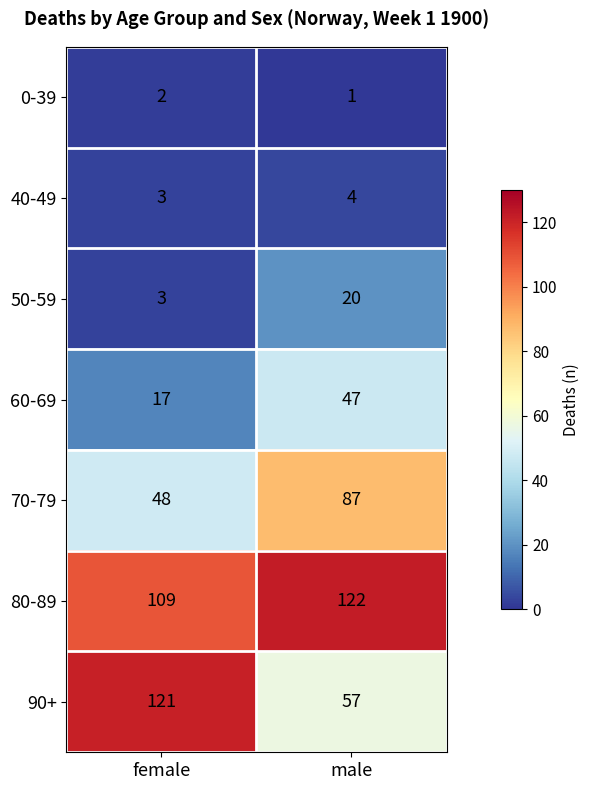

Which series has the largest range (max minus min)?

90+